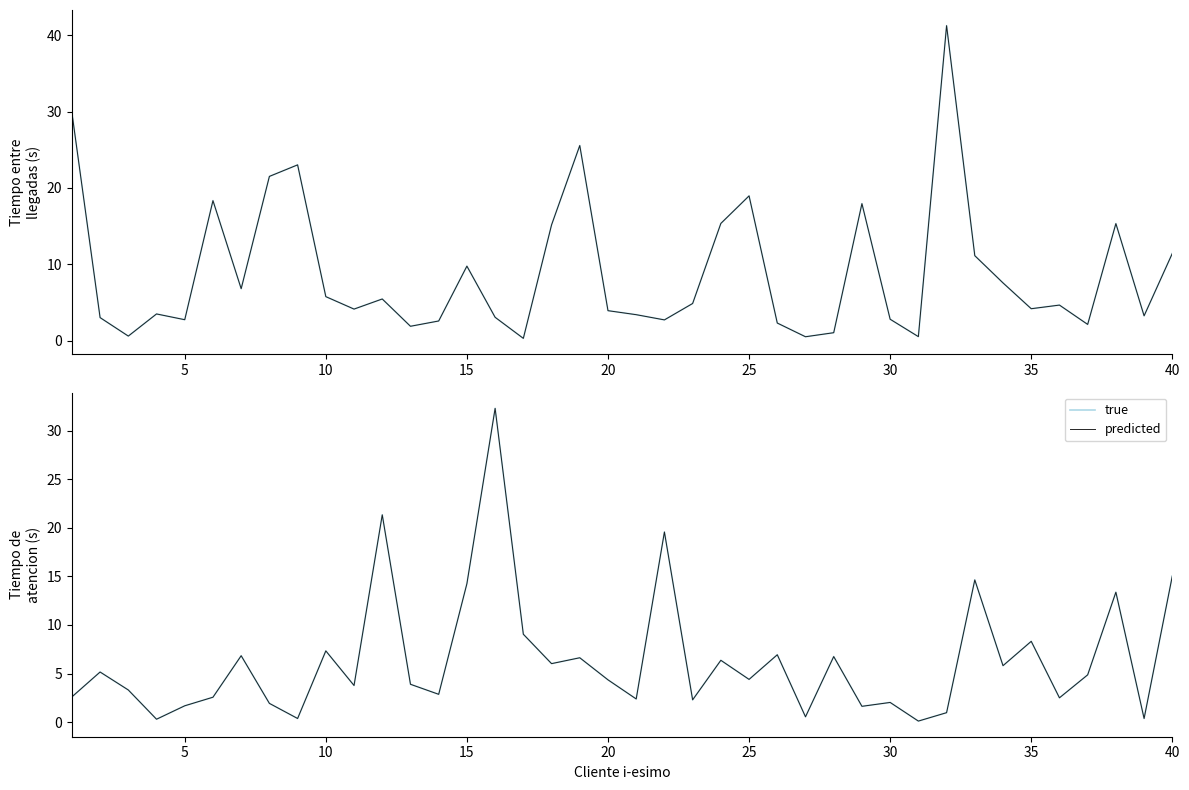

What is the value of the Tiempo entre llegadas (predicted) point at the 20th from the left?

3.9